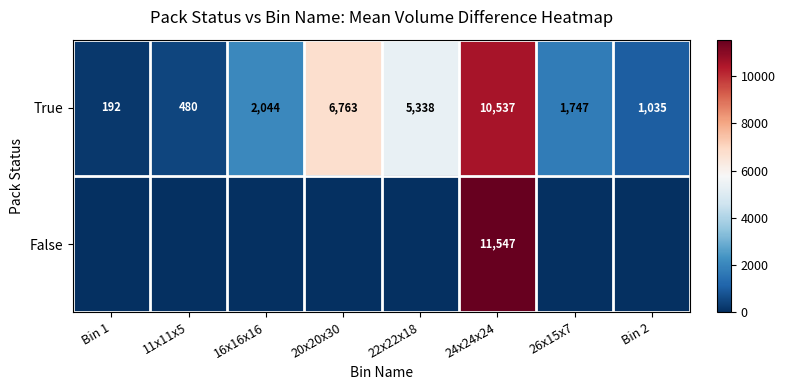

What is the average value of the True series?

3517